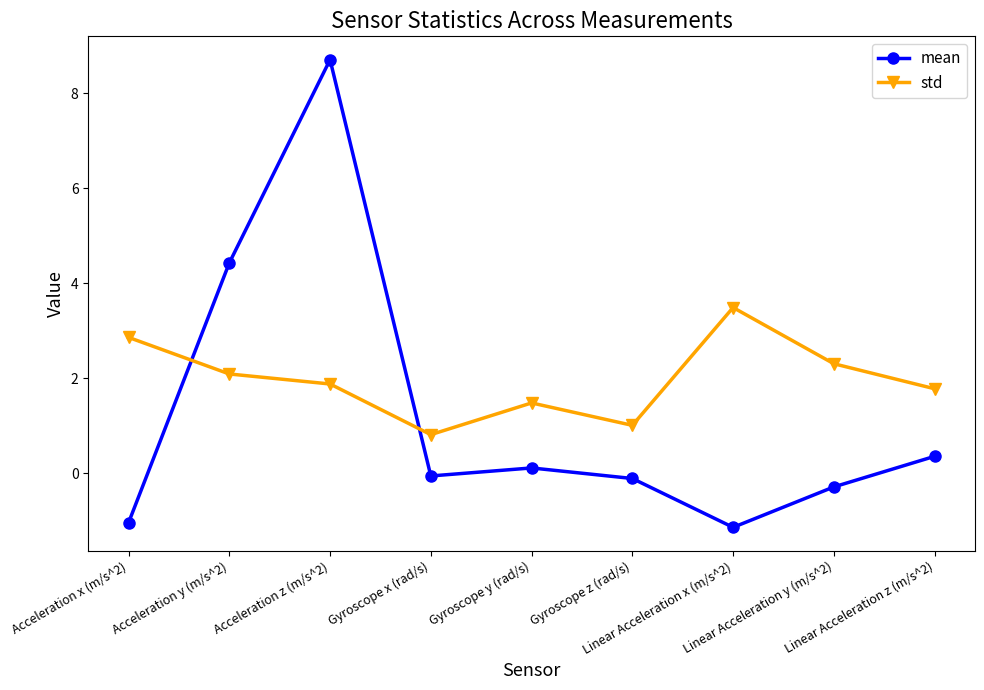

What is the sum of all std values?

17.7